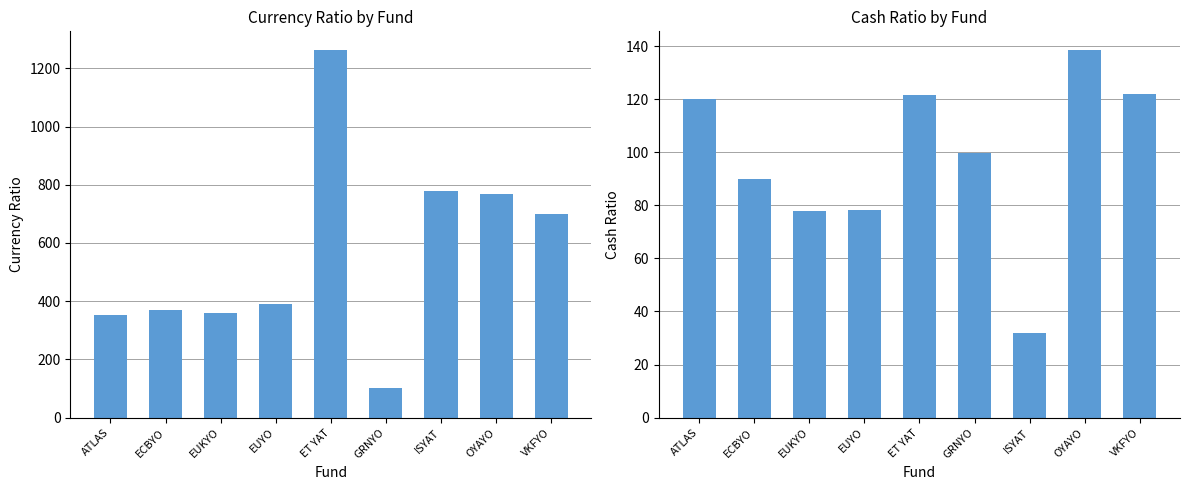

Are the bars grouped side by side (vs. stacked)?

Yes